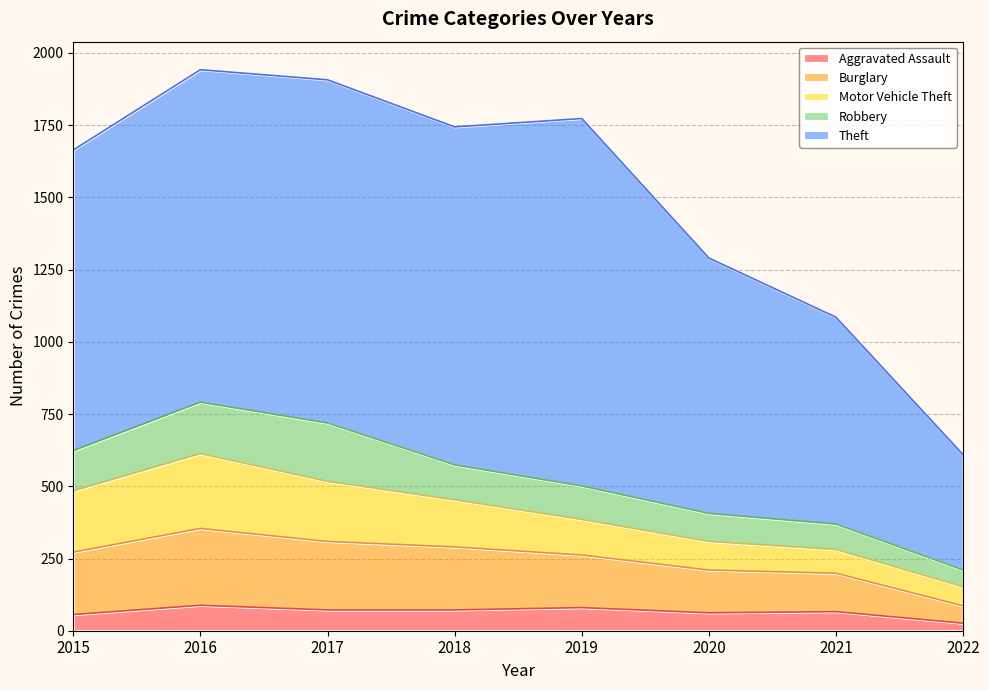

What are all the series names shown in the legend?

Aggravated Assault, Burglary, Motor Vehicle Theft, Robbery, Theft